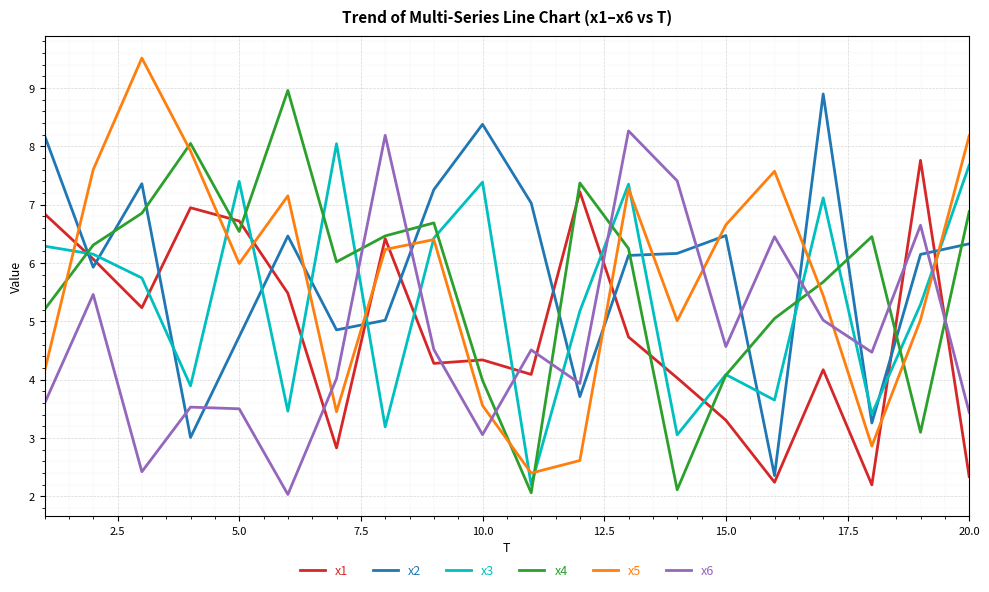

What is the minimum value shown in the chart?

2.0